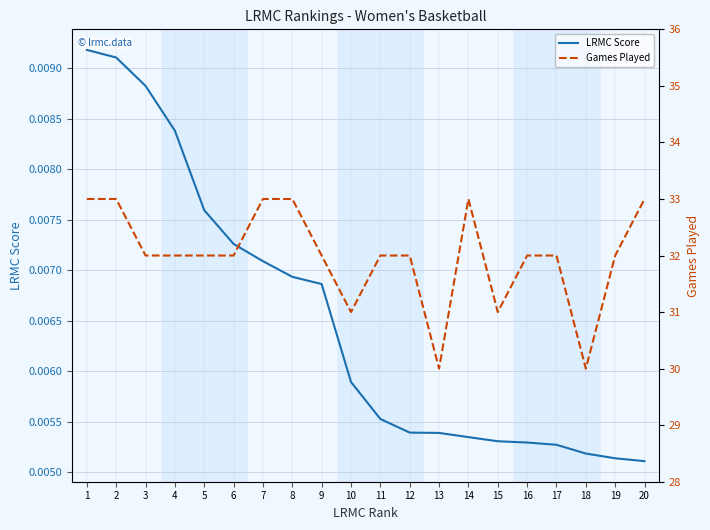

Is it true that LRMC Score equals 0.0 at 5?

False